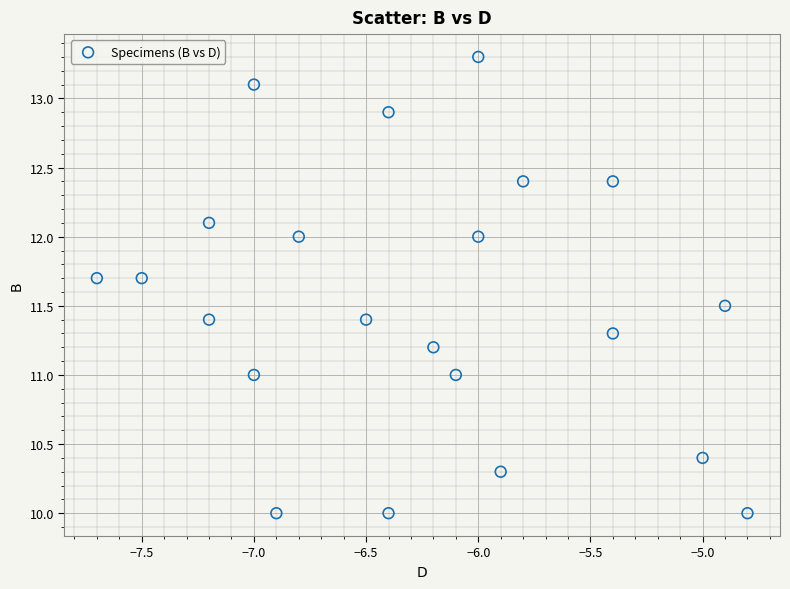

What is the range of X values (max minus min)?

2.9